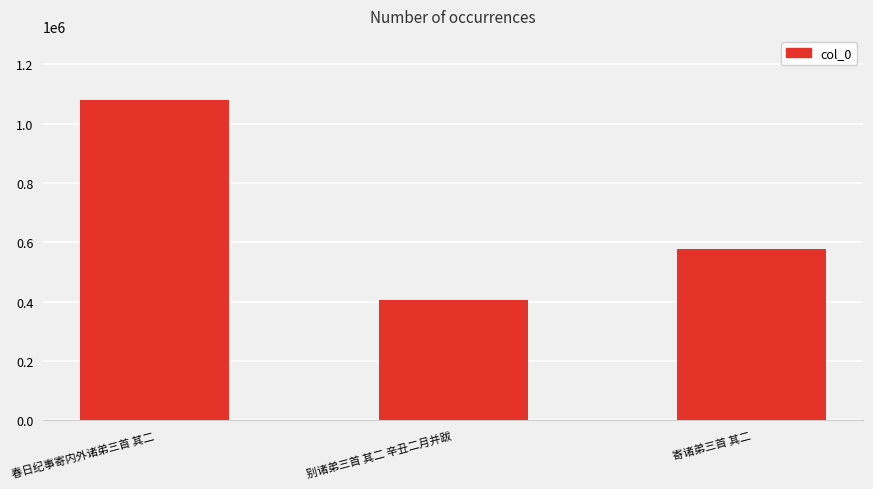

Approximately how many times larger is the value at 寄诸弟三首 其二 compared to 春日纪事寄内外诸弟三首 其二?

0.5